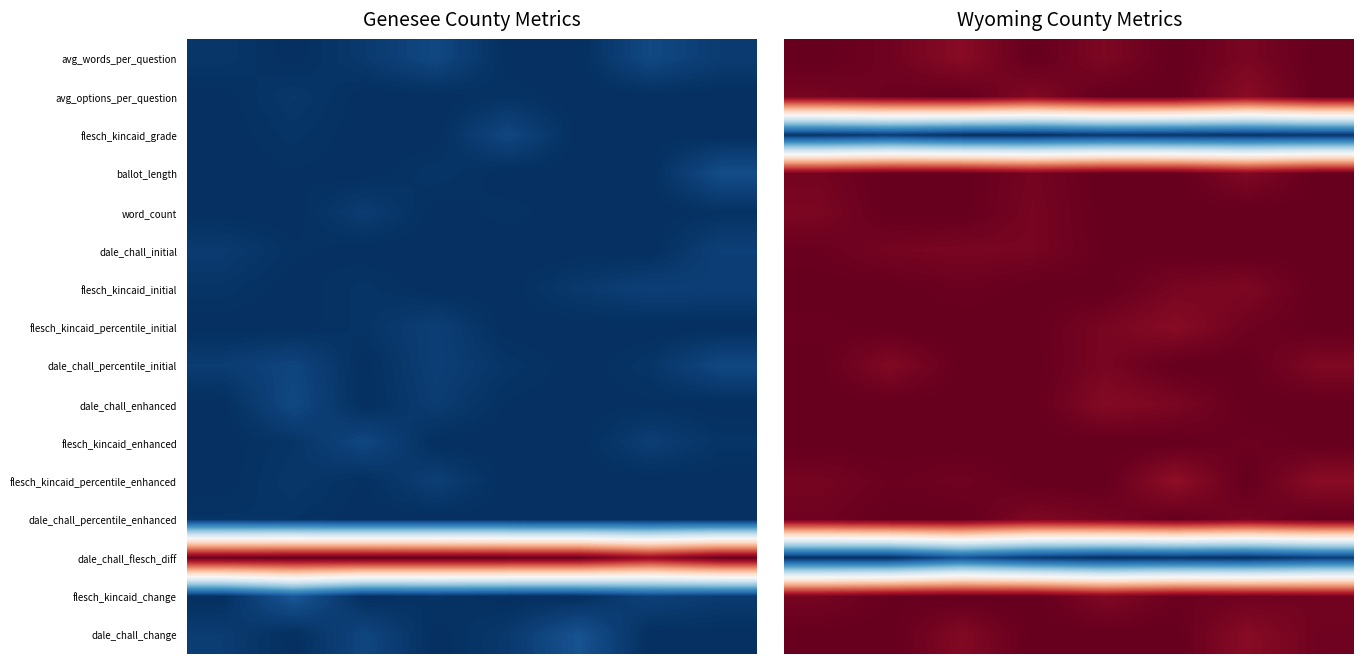

Which category has the lowest value across all series?

2